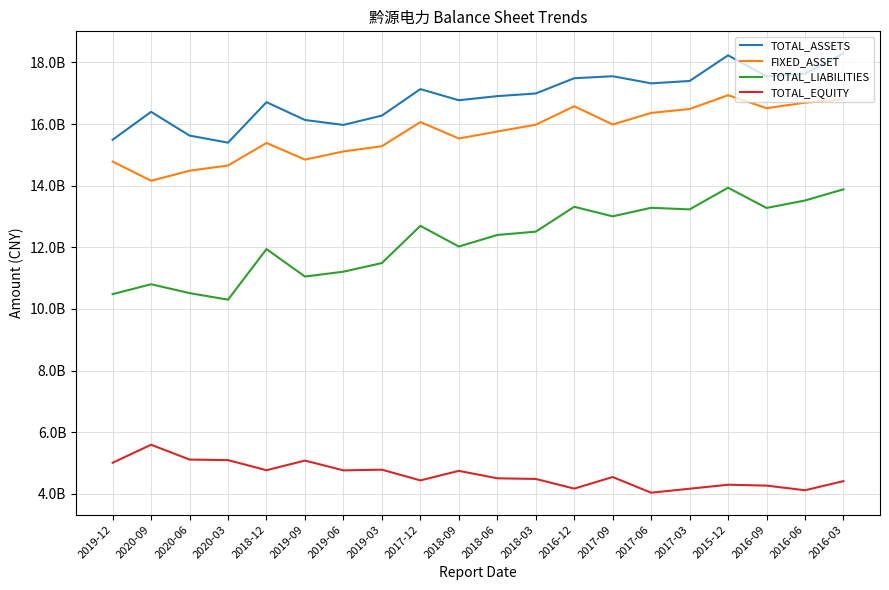

What are all the series names shown in the legend?

TOTAL_ASSETS, FIXED_ASSET, TOTAL_LIABILITIES, TOTAL_EQUITY